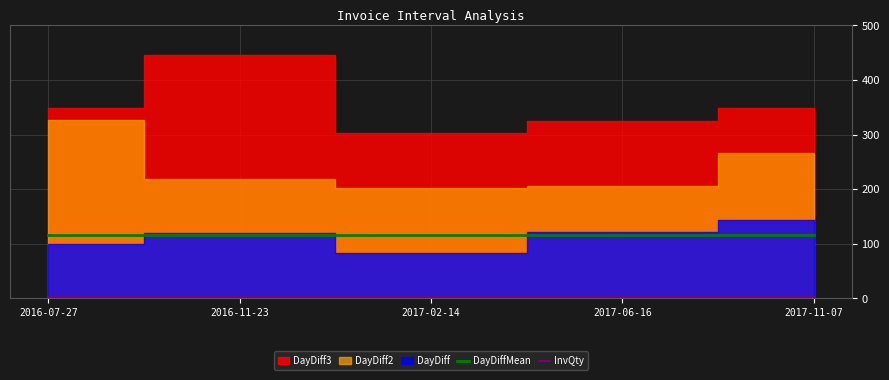

What position from the right is 2016-11-23?

4